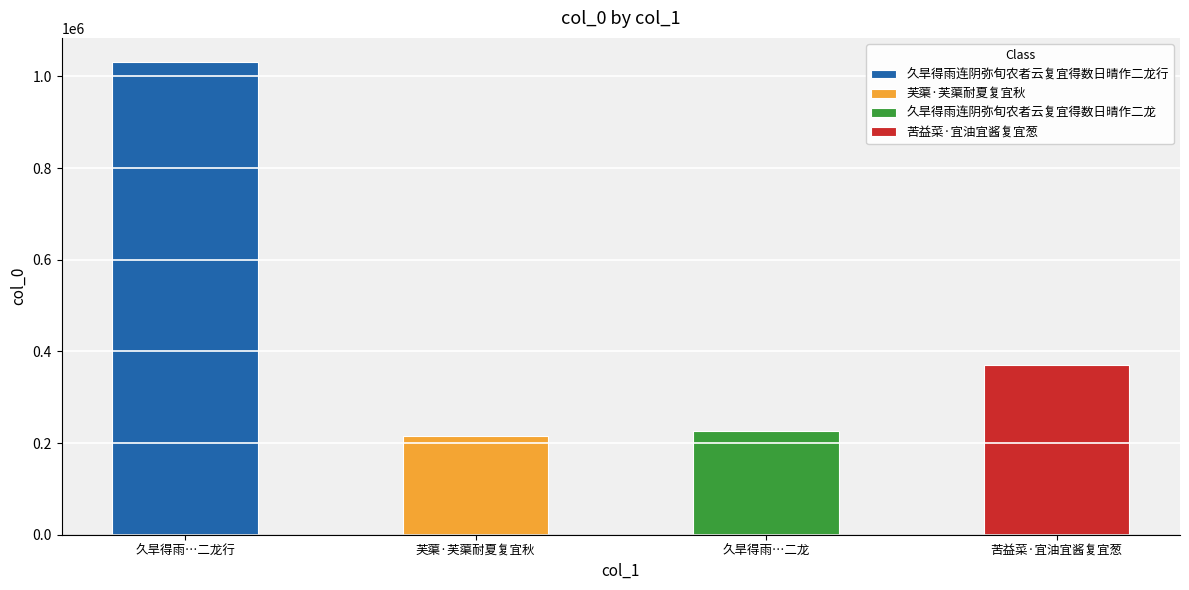

What is the label of the 4th bar from the right?

久旱得雨连阴弥旬农者云复宜得数日晴作二龙行